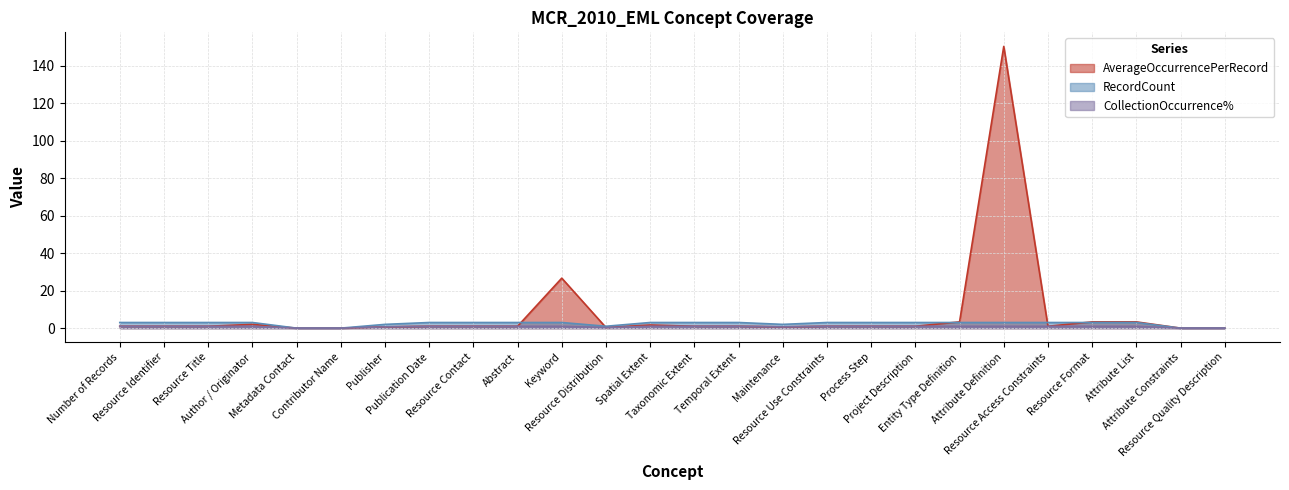

Between which two adjacent categories do AverageOccurrencePerRecord and RecordCount first intersect?

Keyword and Resource Distribution